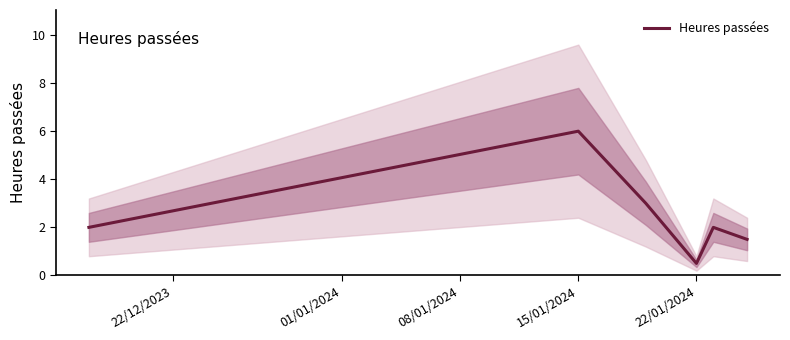

How many data points are less than 2?

2